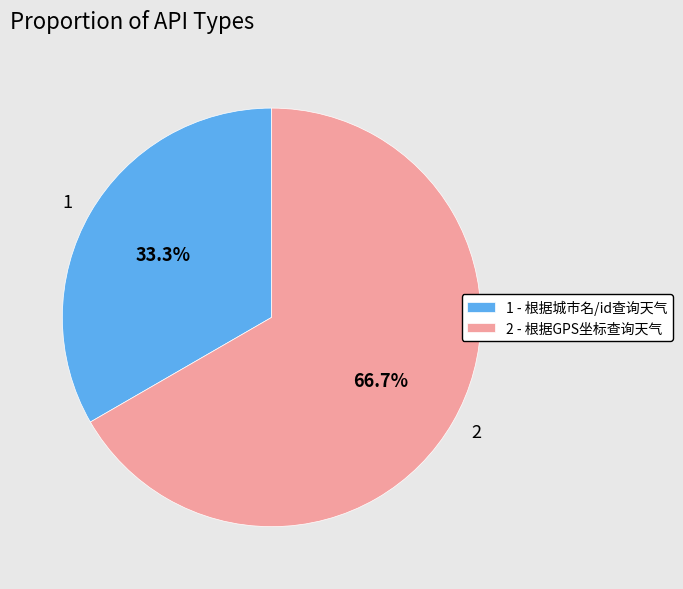

Does 1 represent more than half of the total?

No